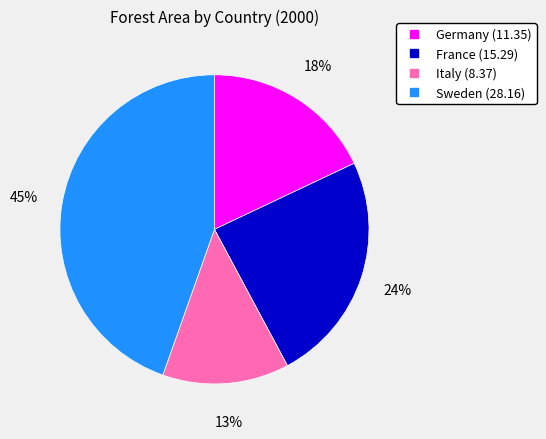

Combined, do Germany and Sweden account for over 50%?

Yes